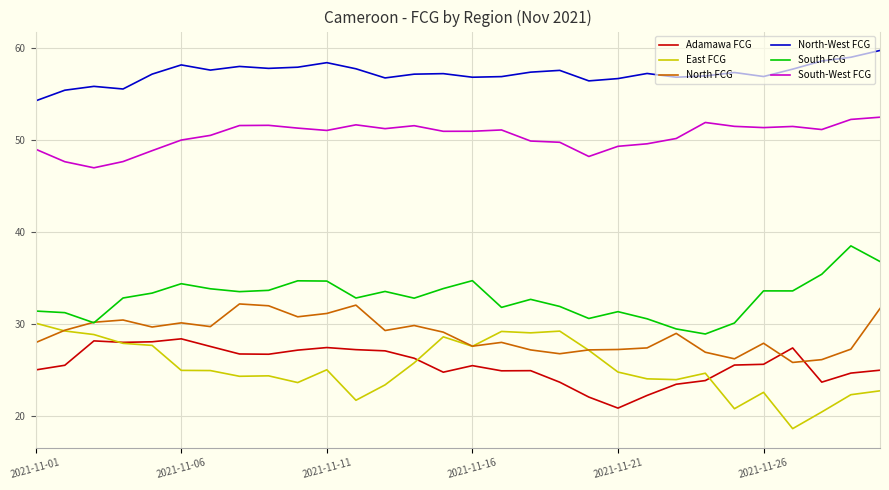

What is the minimum value shown in the chart?

18.7